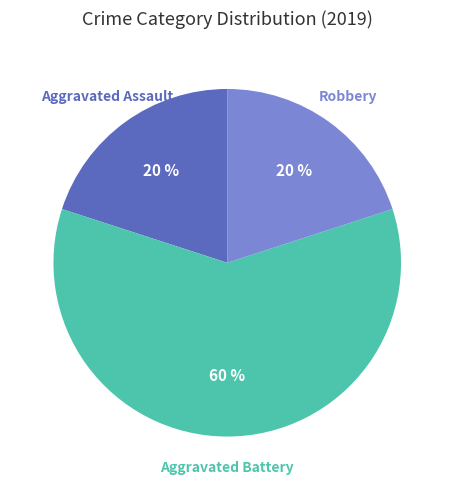

To the nearest percent, what portion does Aggravated Assault represent?

20%